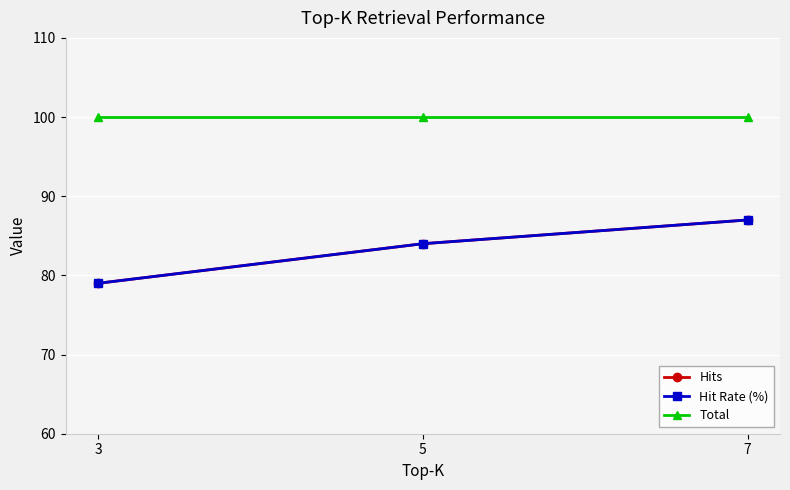

What is the total value across all series at 5?

268